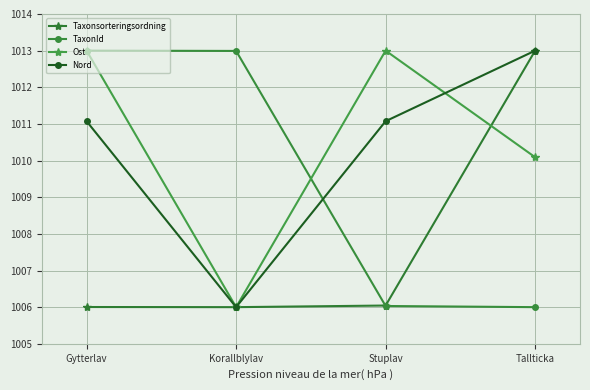

What is the sum of the TaxonId values at Gytterlav and Stuplav?

2019.0